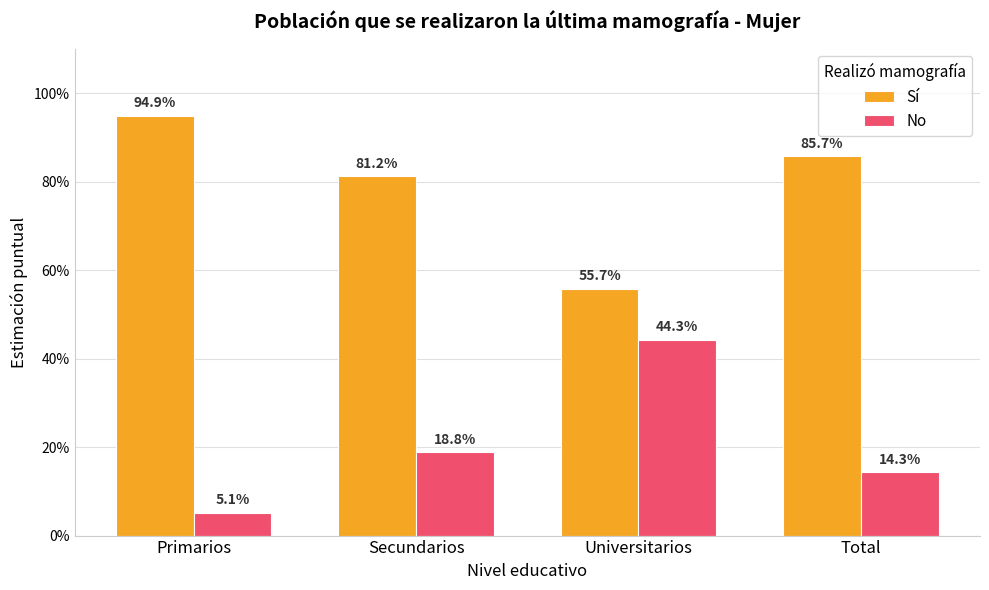

Where is No nearest to the value 0?

Primarios